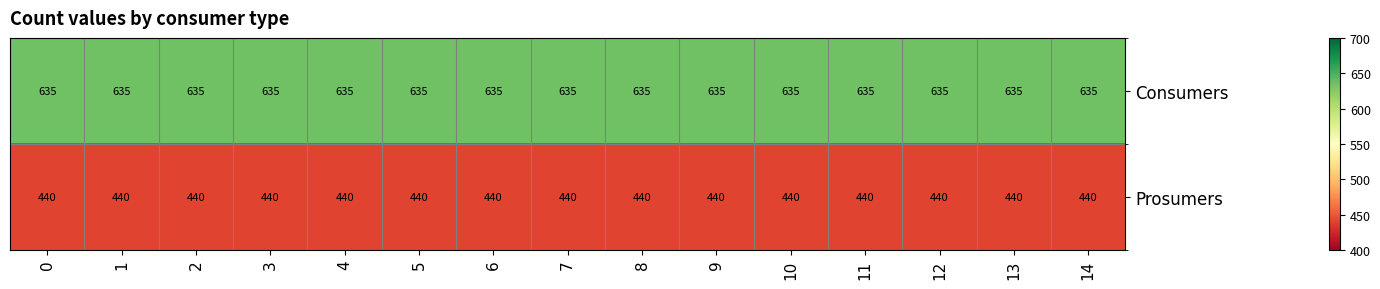

List the series in order of their peak value, highest first.

Consumers, Prosumers